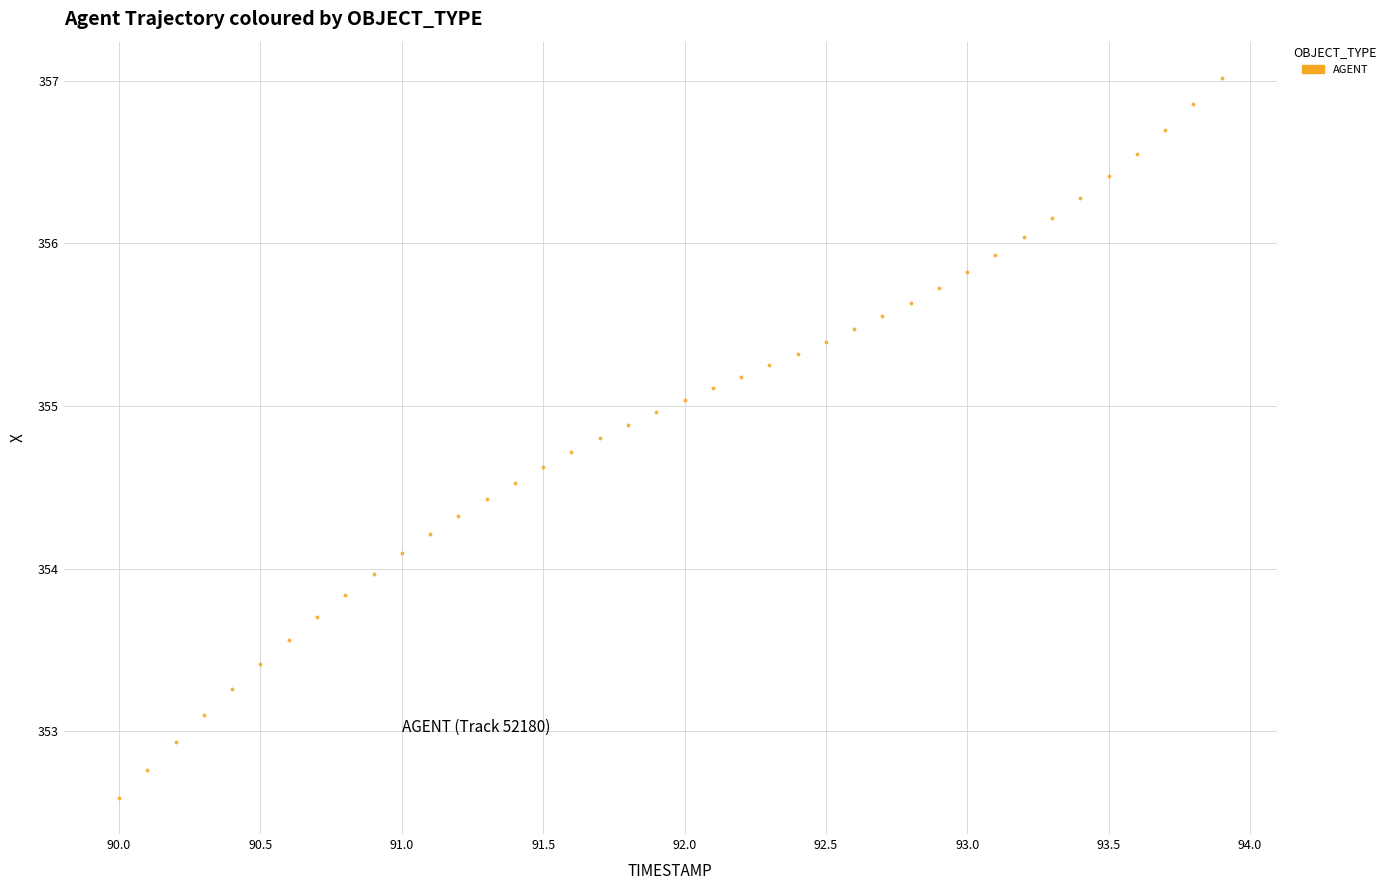

What is the range of X values (max minus min)?

3.9